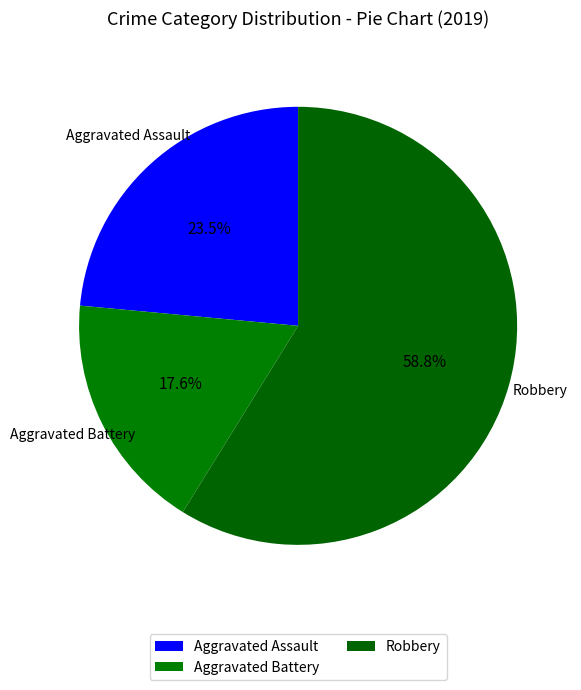

Count the number of slices in the pie.

3